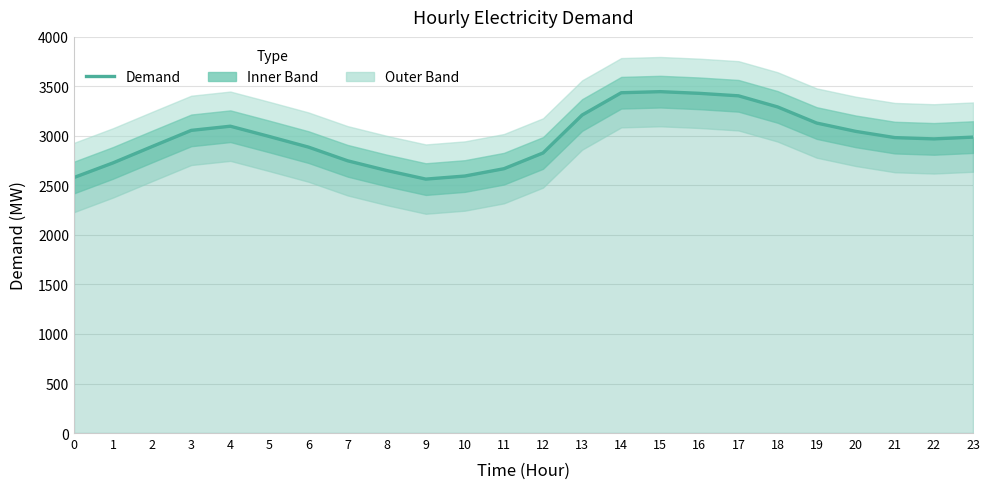

What is the change in value from 7 to 15?

+698